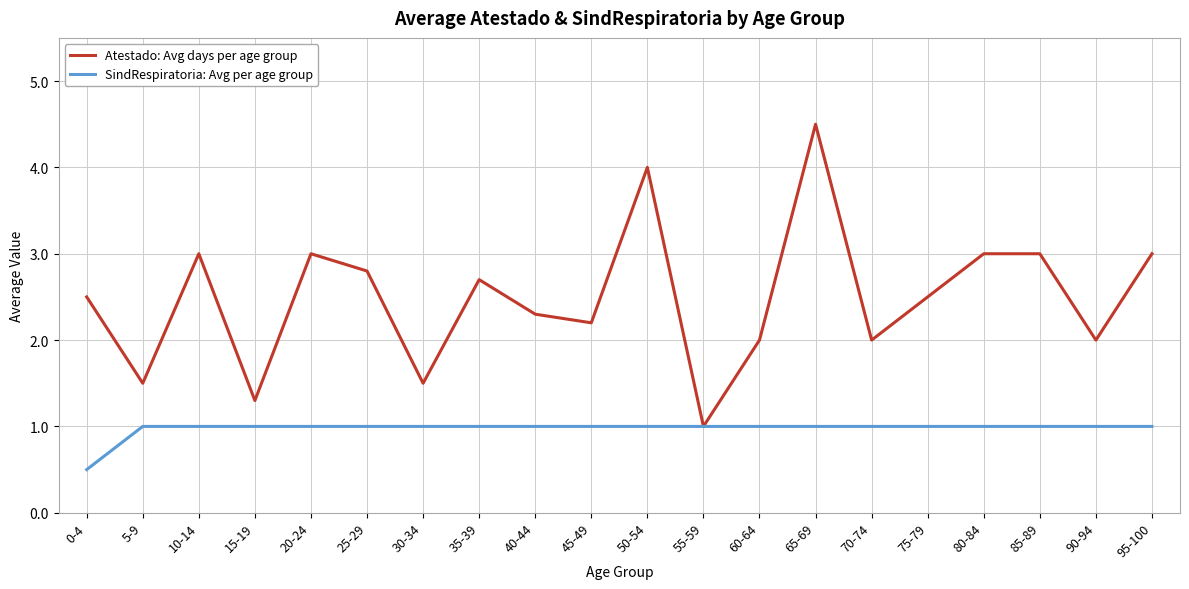

In Atestado: Avg days per age group, how many points are lower than both neighbors (excluding endpoints)?

7